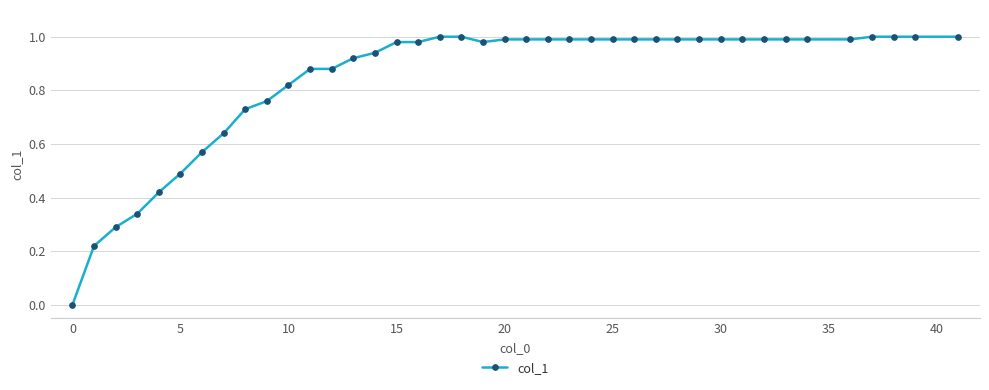

Does the chart have visible grid lines?

Yes